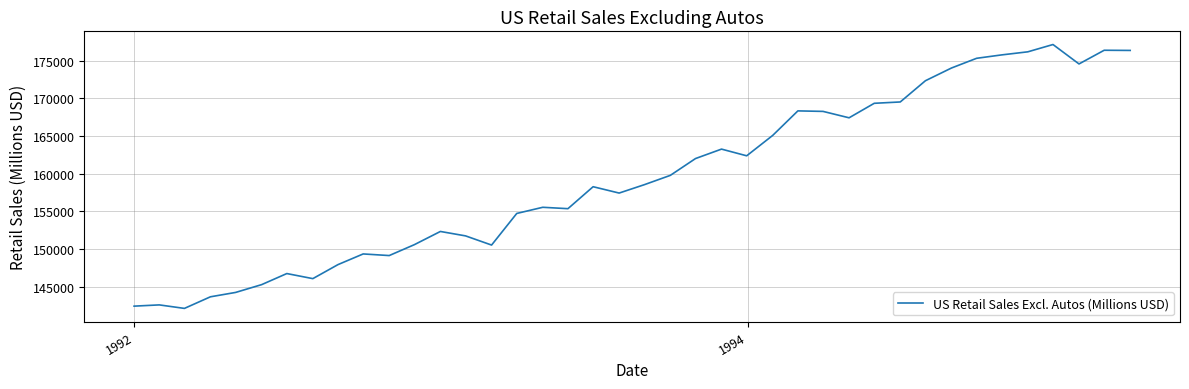

True or false: the data has more than 1 interior local peaks.

True